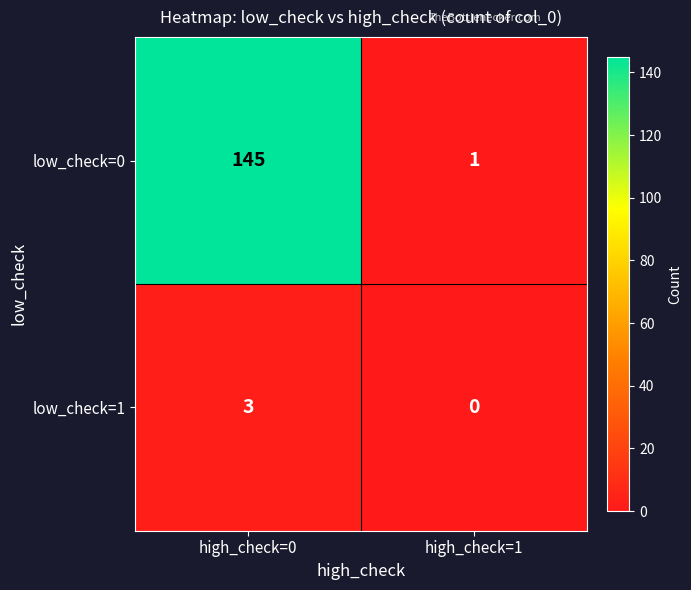

What is the total value across all series at high_check=0?

148